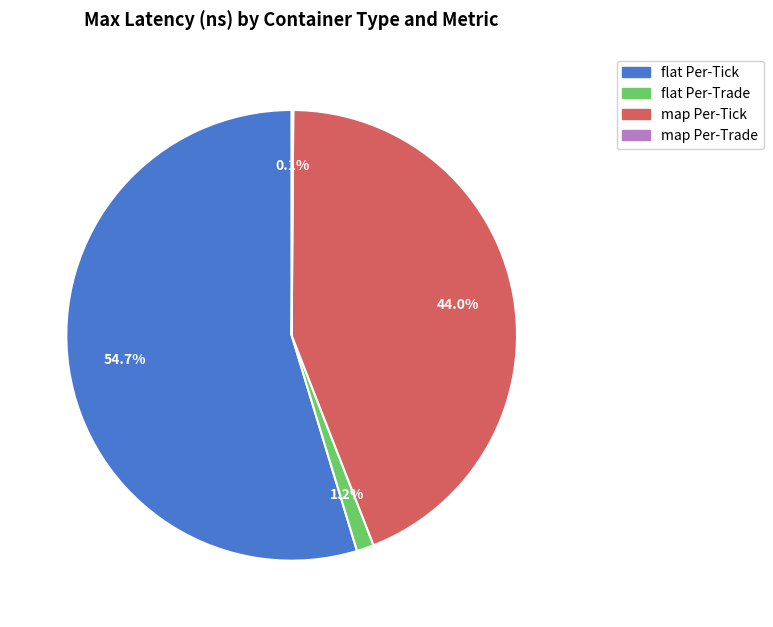

Between flat Per-Tick and map Per-Tick, which is larger?

flat Per-Tick